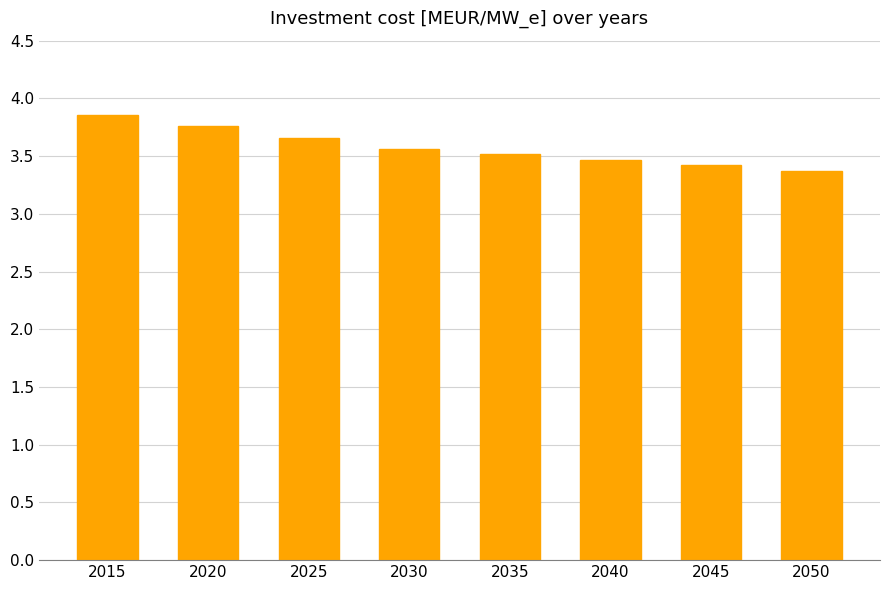

Is it true that the value at 2040 is 3.5?

True